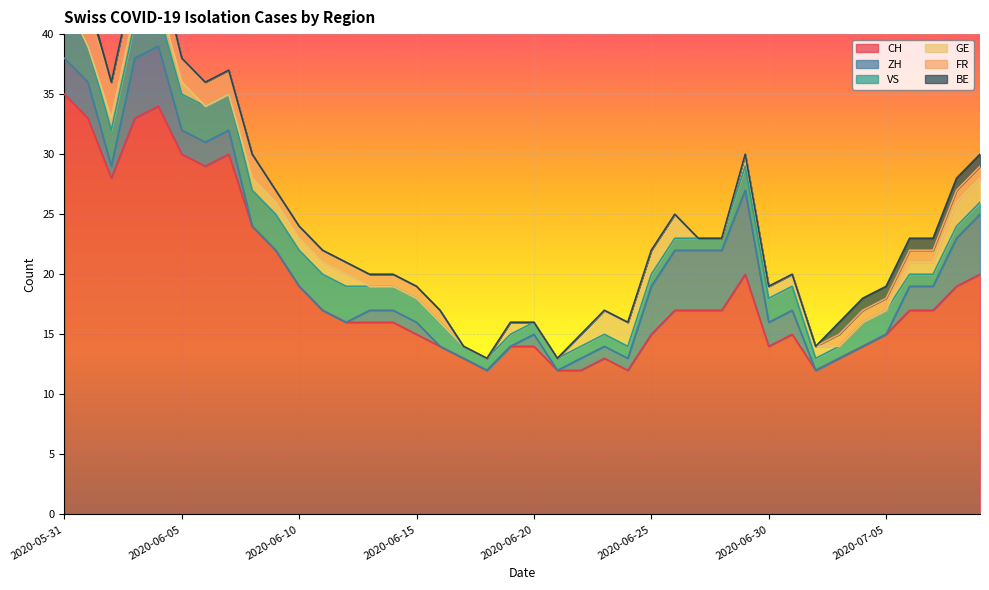

How many times do ZH and GE cross each other?

5